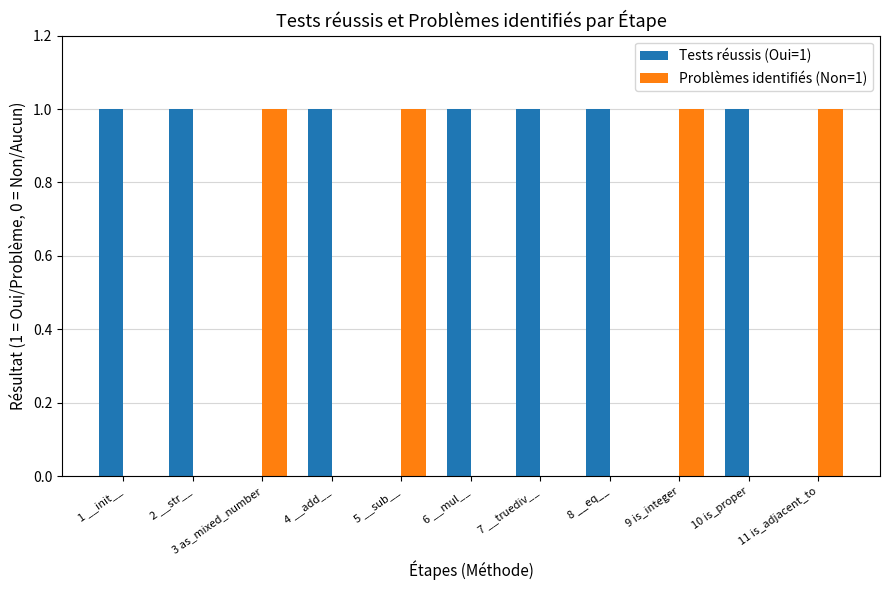

What is the spread (max minus min) of values at 2 __str__?

1